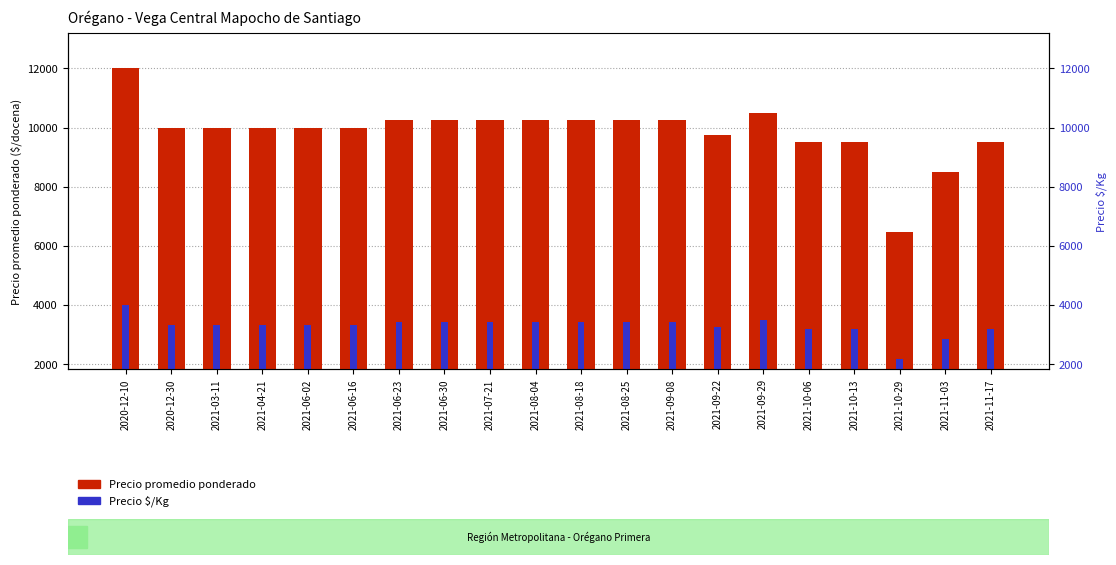

At how many categories does at least one series exceed 6133?

20